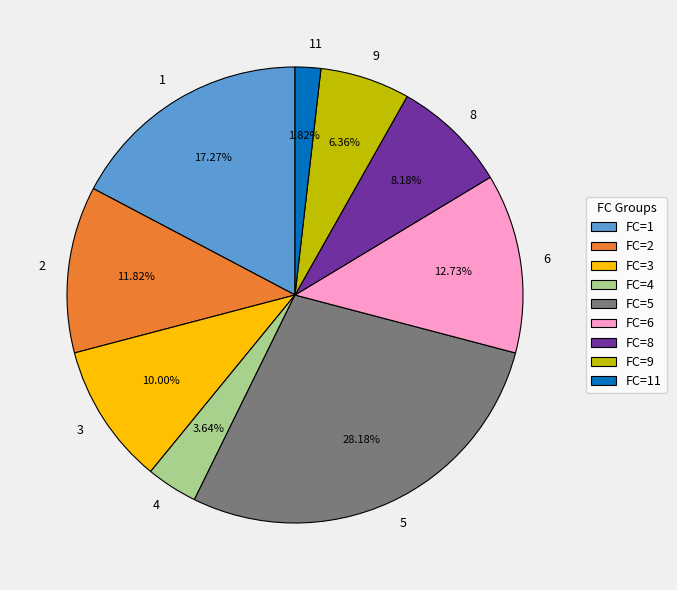

Does any single category account for the majority?

No